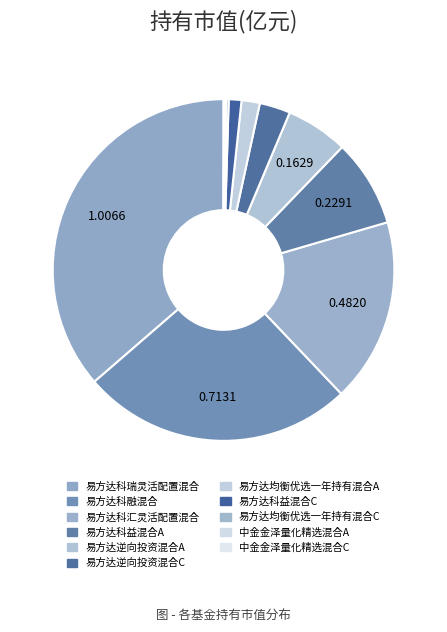

To the nearest percent, what is the difference between the 易方达科瑞灵活配置混合 and 中金金泽量化精选混合A slice percentages?

36%